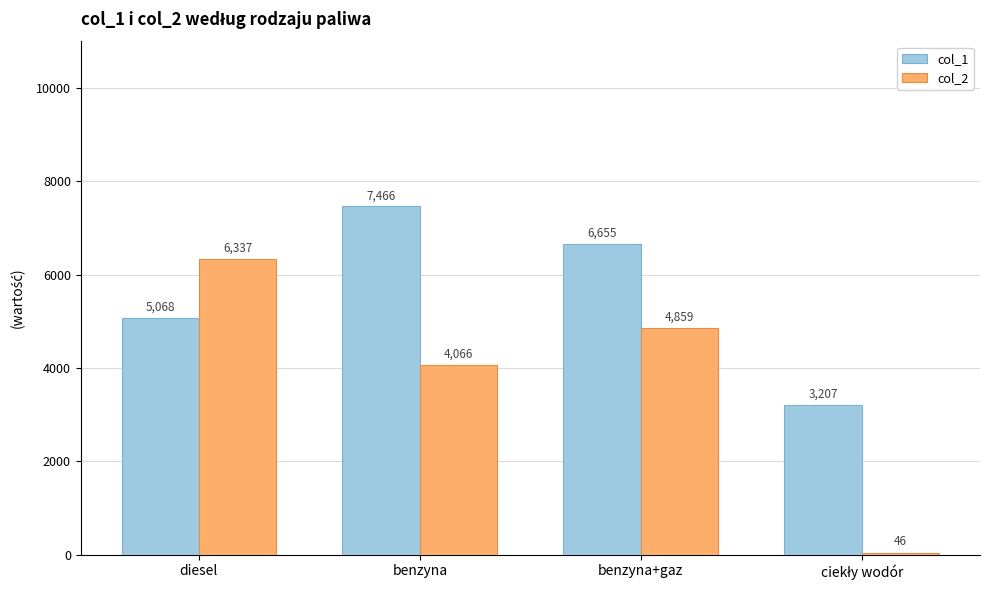

At how many categories does at least one series exceed 3590?

3